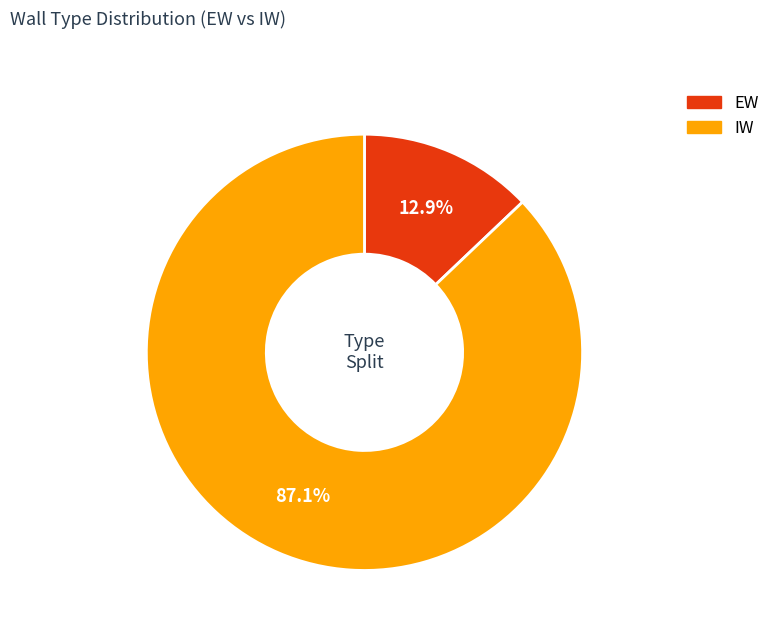

Is it true that IW is 75% of the pie?

False